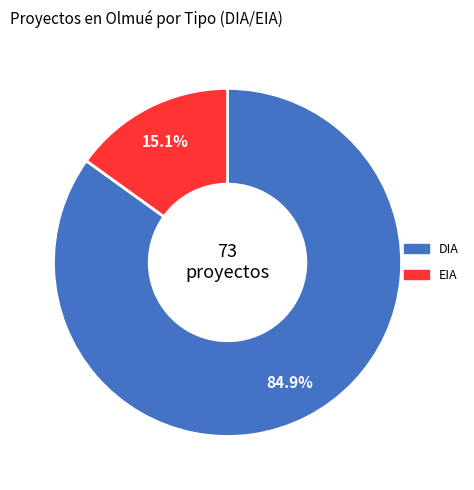

Is there a majority slice in this chart?

Yes